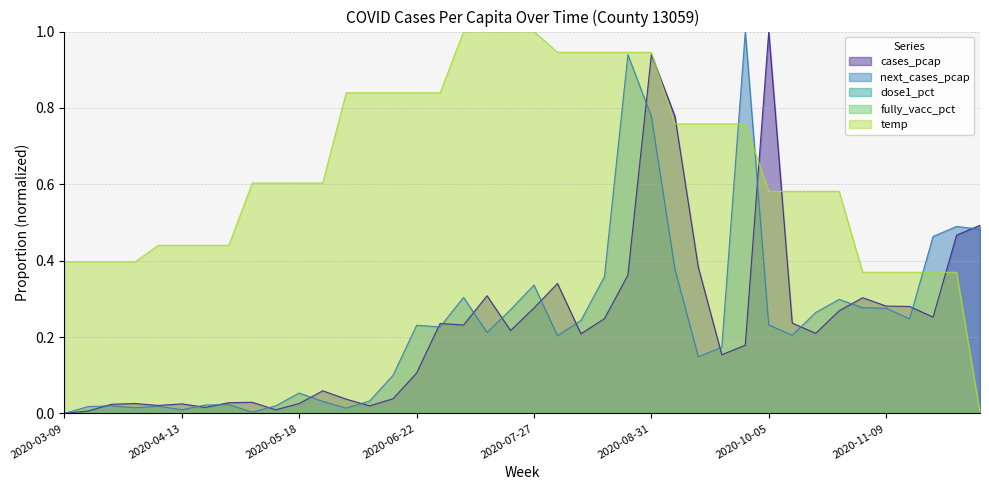

What position from the right is 2020-11-02?

6